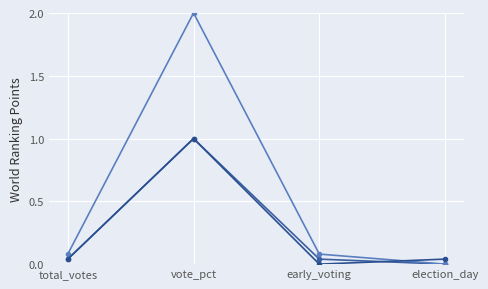

Count the number of data series in this chart.

3